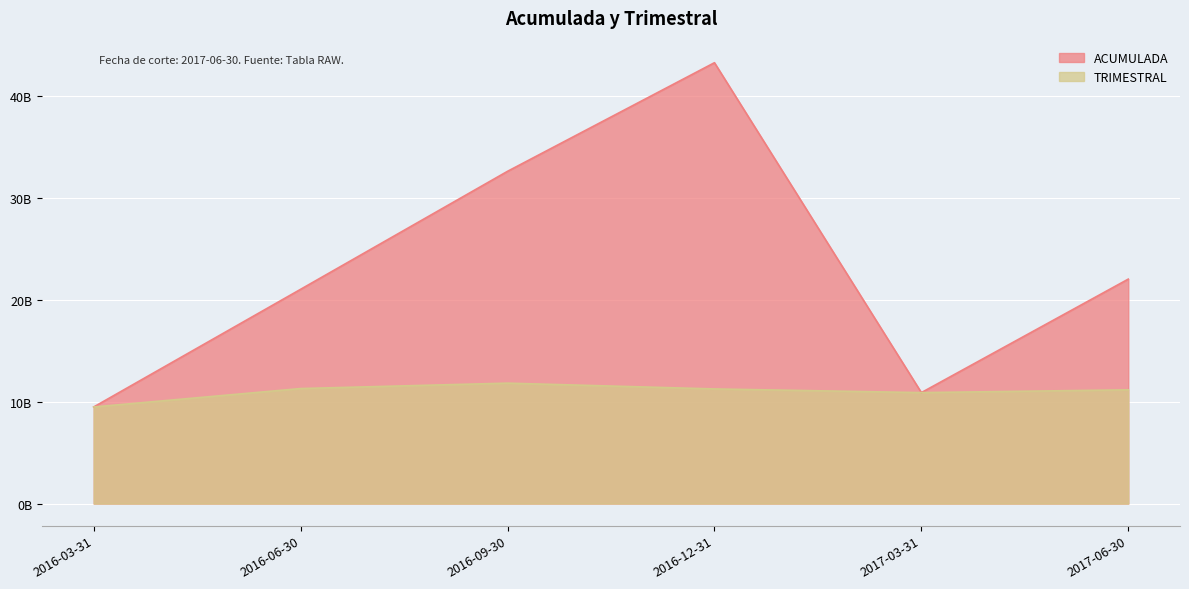

Count the number of data series in this chart.

2